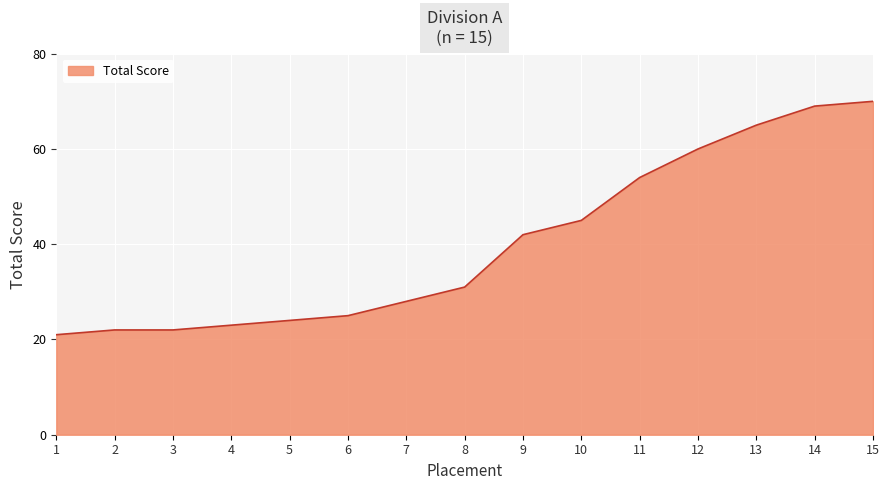

Approximately how many times larger is the value at 5 compared to 6?

1.0